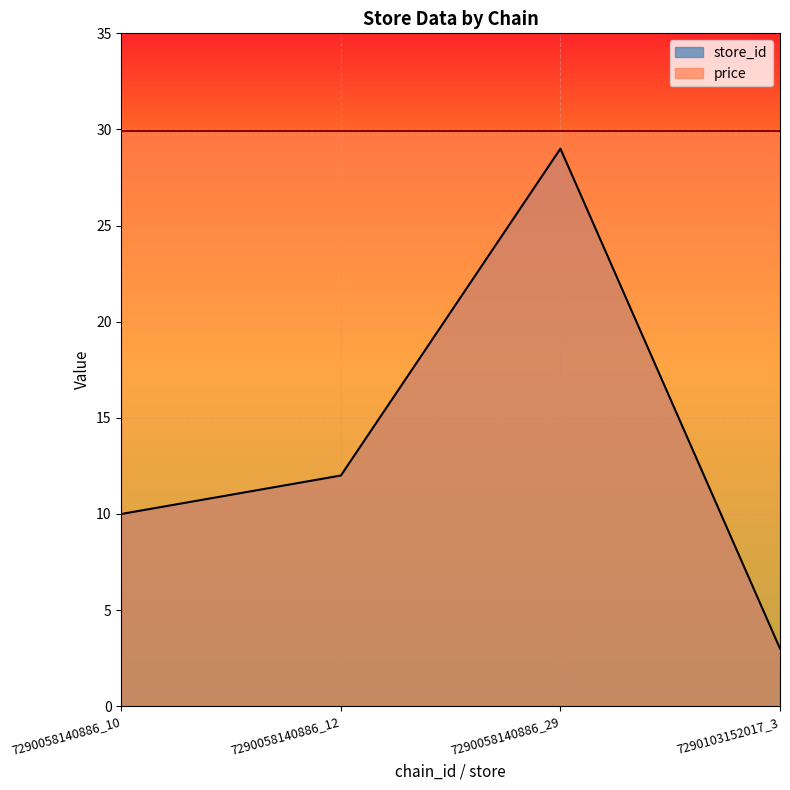

What is the difference between the values at 7290058140886_29 and 7290058140886_10?

19